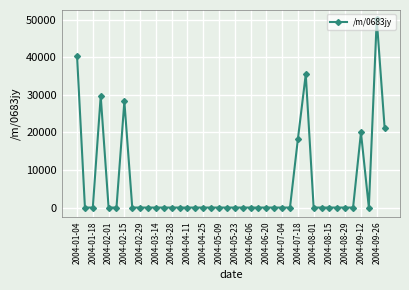

What is the greatest value displayed?

50087.7